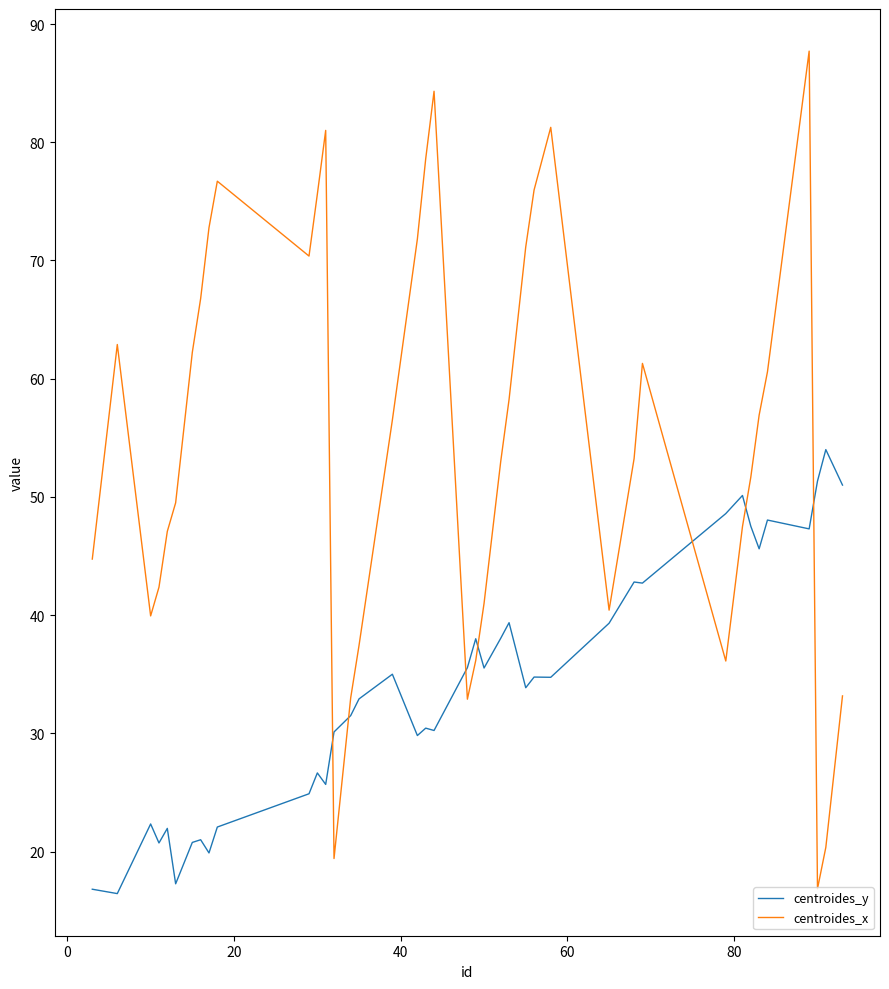

Which series has the widest spread of values?

centroides_x